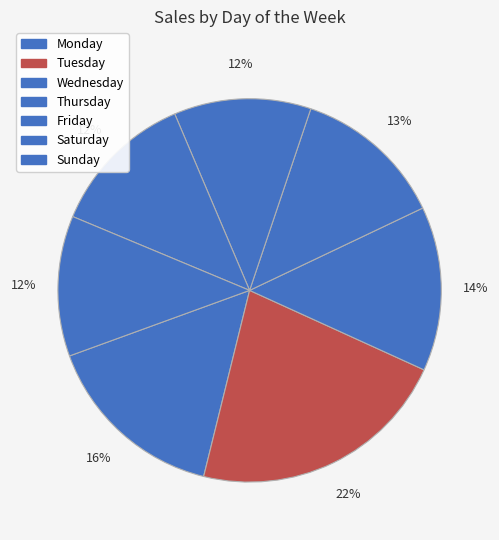

Count the number of slices in the pie.

7